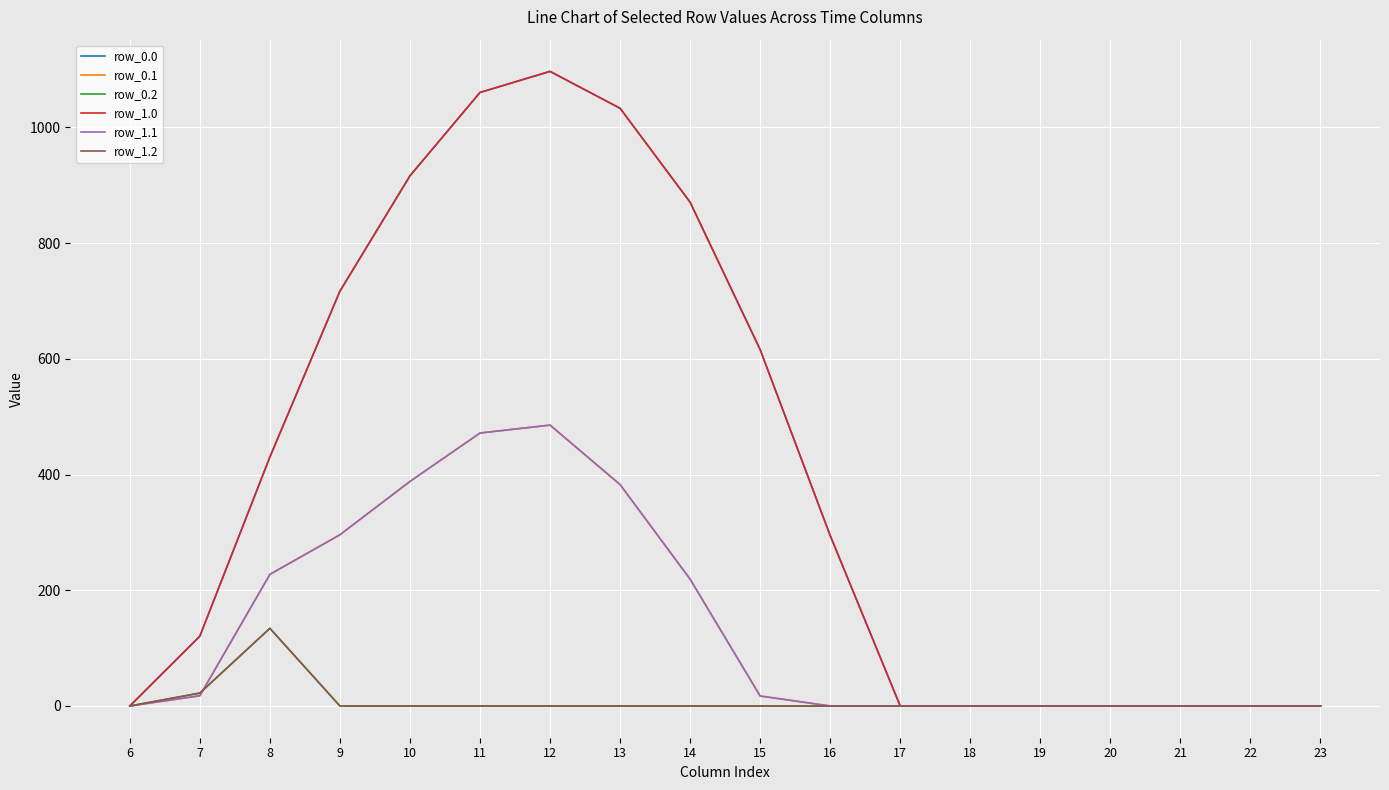

At 6, list the series in order from largest to smallest.

row_0.0, row_0.1, row_0.2, row_1.0, row_1.1, row_1.2